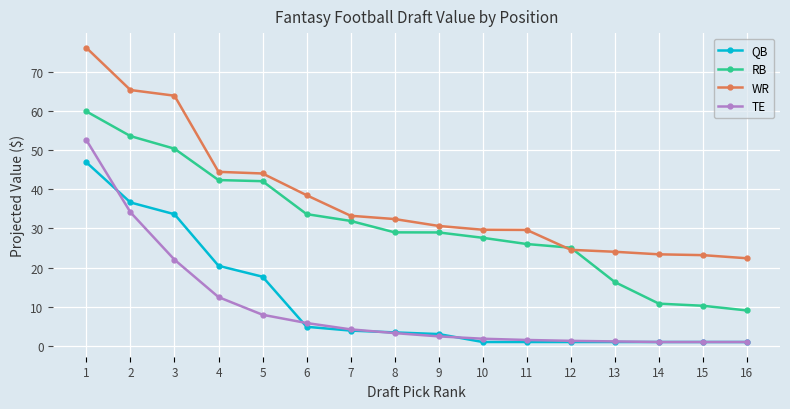

Does the chart display data point markers on the line(s)?

Yes